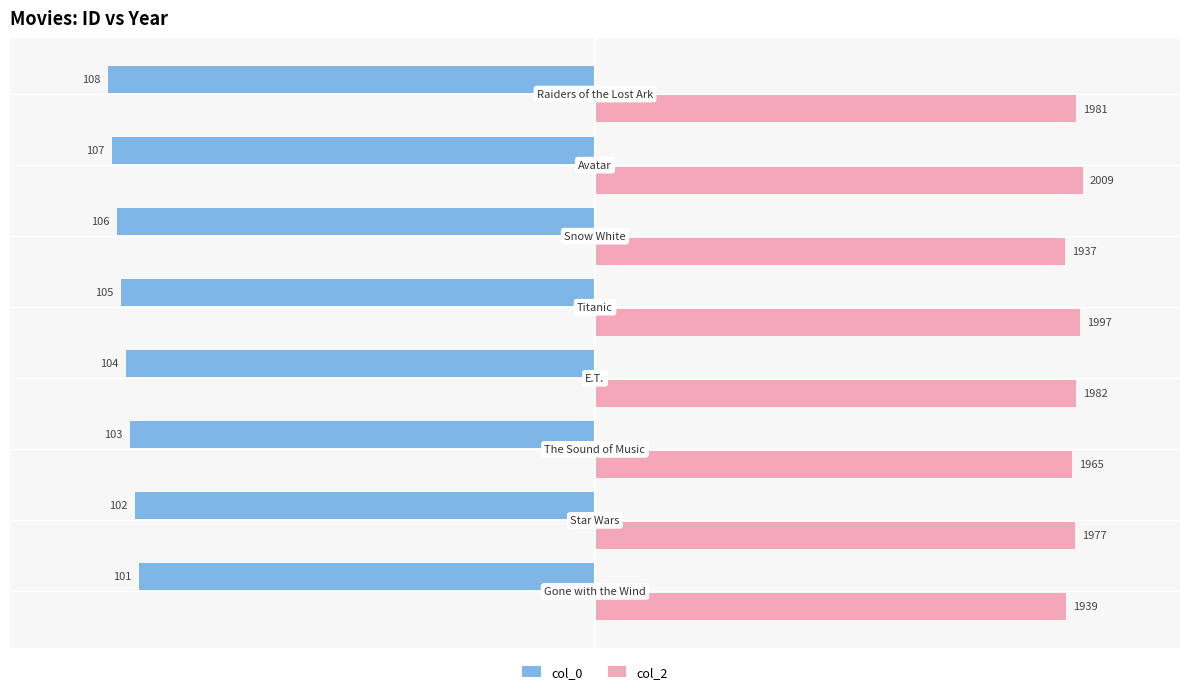

Count the number of data series in this chart.

2